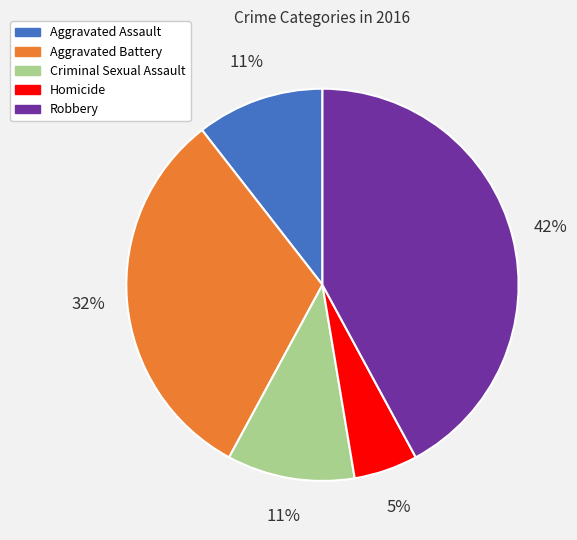

To the nearest percent, what is the average slice percentage?

20%